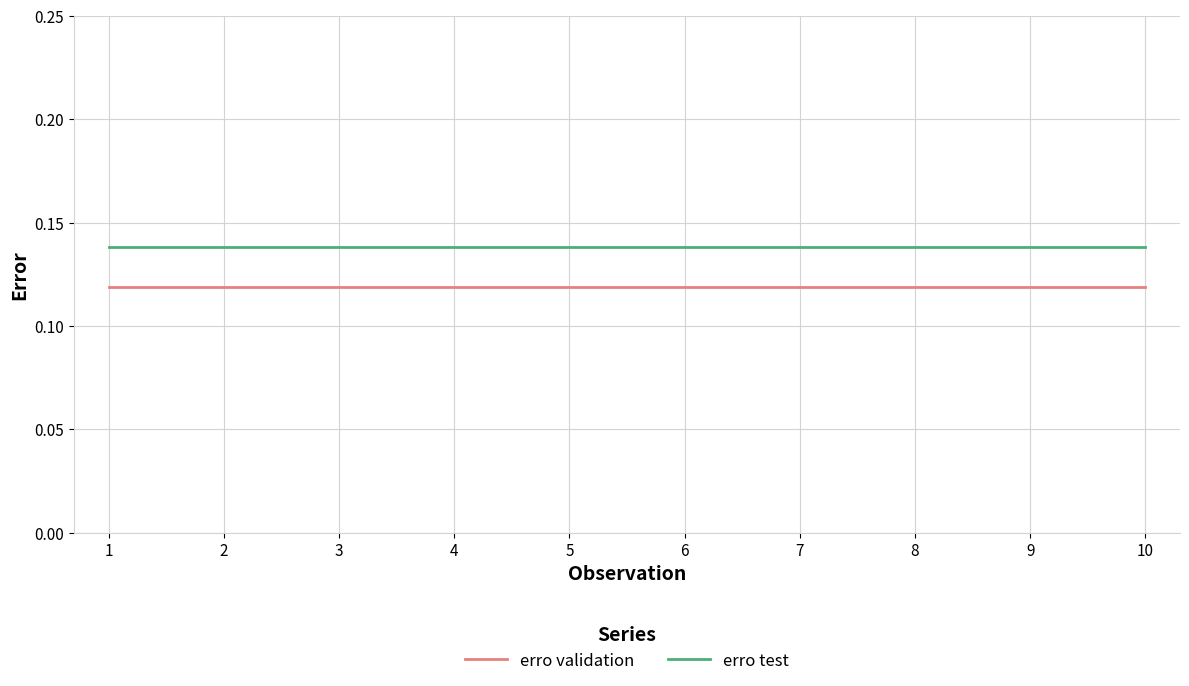

What is the total value across all series at 3?

0.3